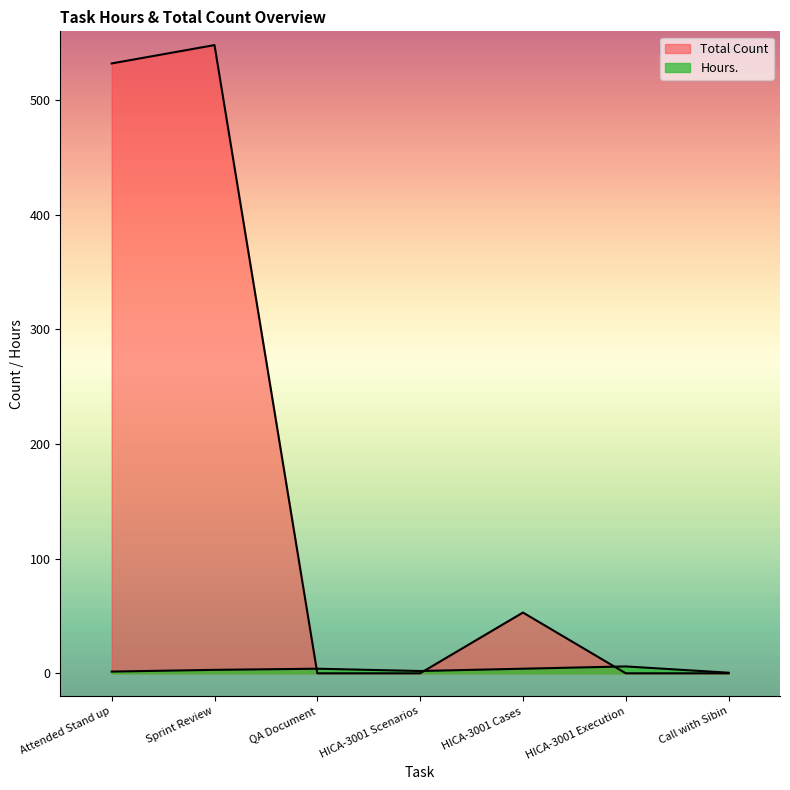

The Total Count series shows 370.3 at Sprint Review. True or false?

False